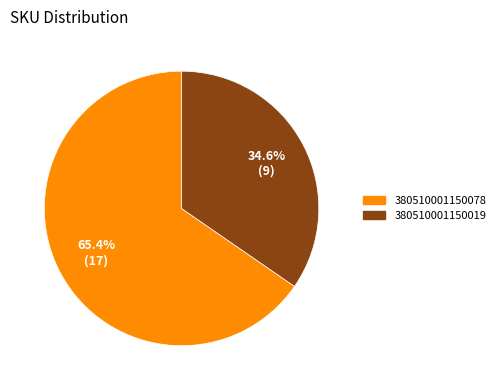

Is there a majority slice in this chart?

Yes